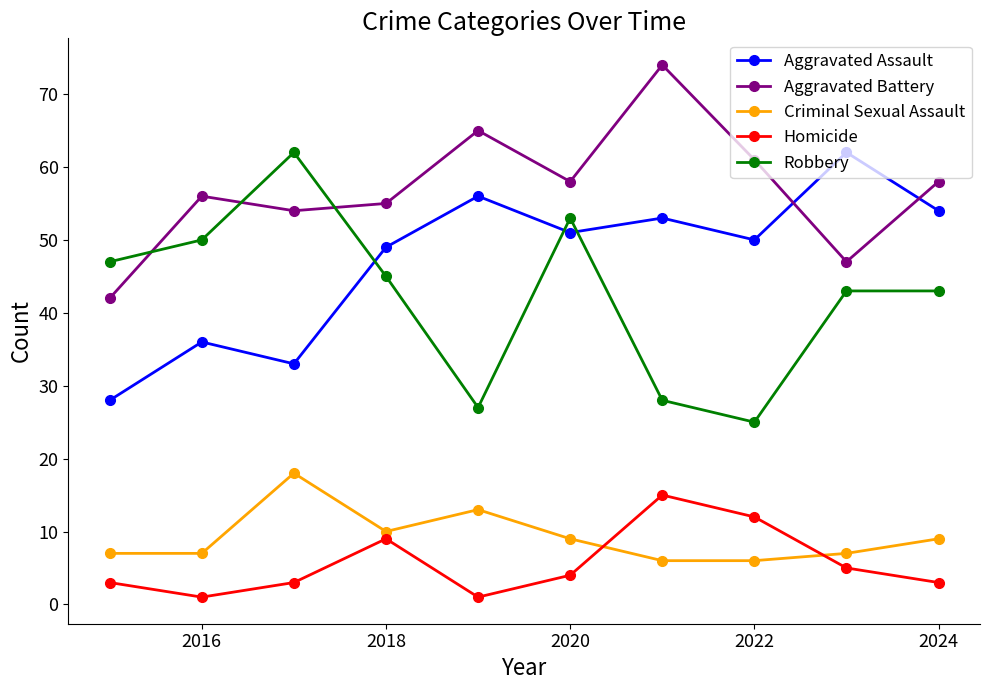

What is the minimum value for Aggravated Assault?

28